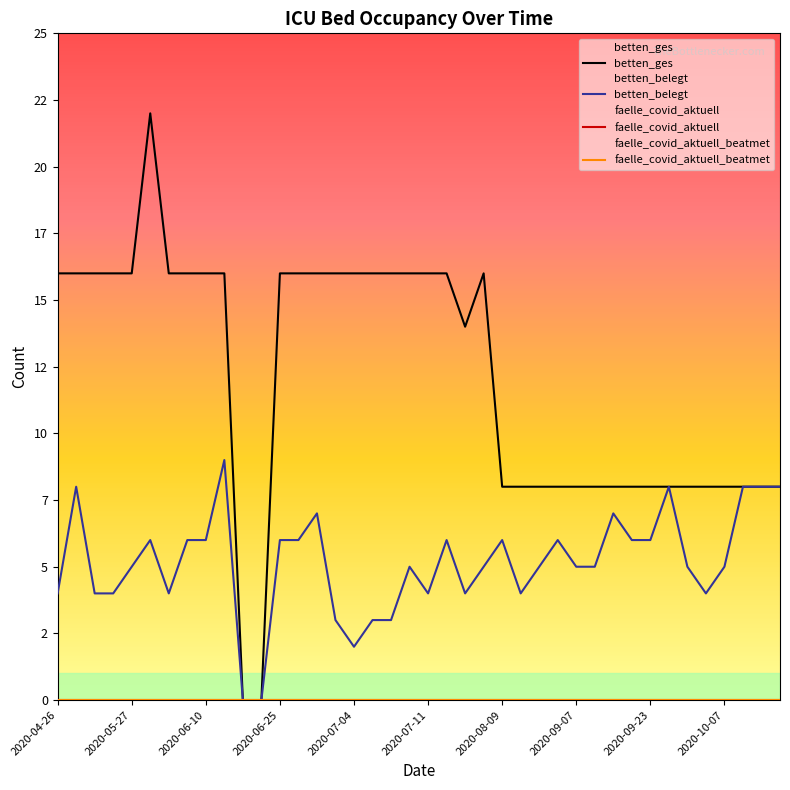

Rank the series at 2020-09-07 from highest to lowest value.

betten_ges, betten_belegt, faelle_covid_aktuell, faelle_covid_aktuell_beatmet